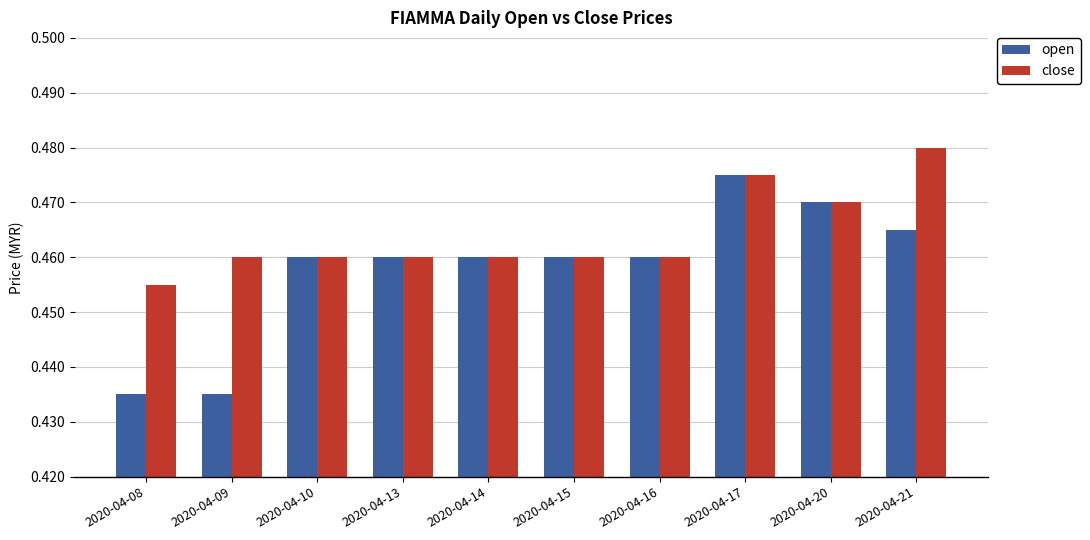

Rank the series by their average value, from highest to lowest.

close, open